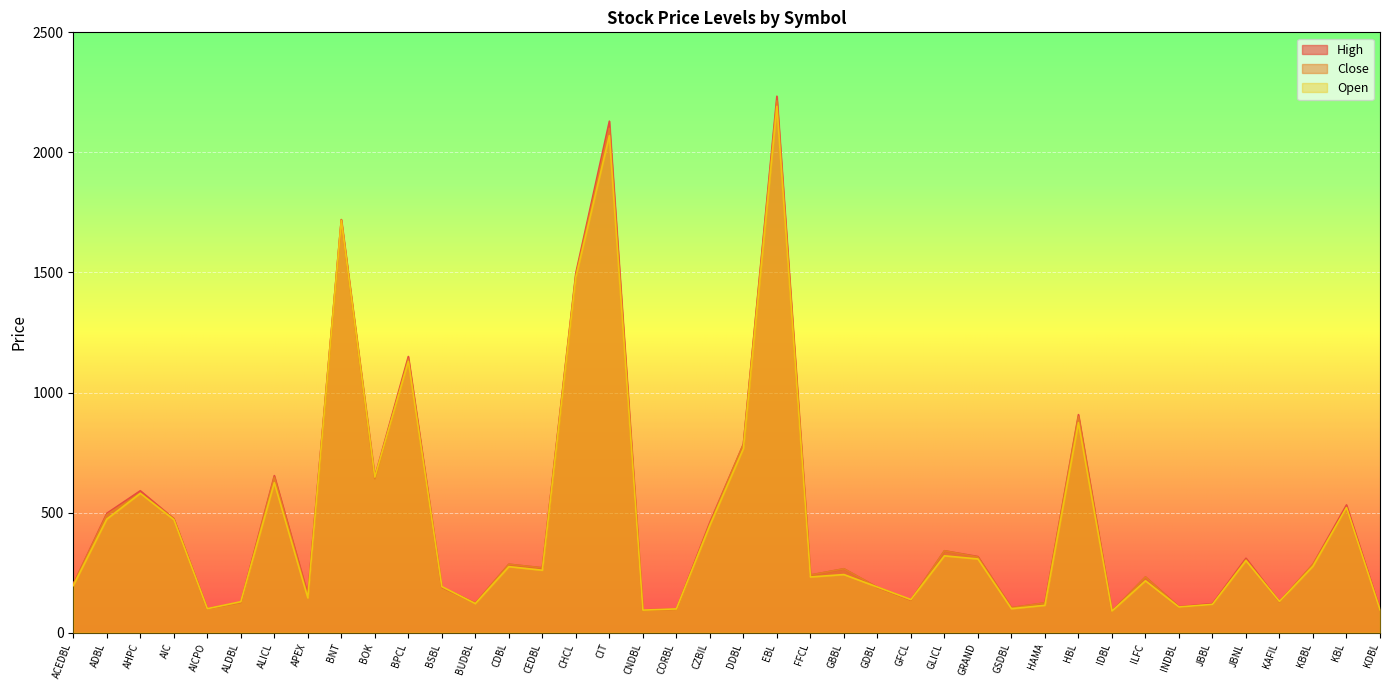

Which label corresponds to the largest value in the chart?

EBL